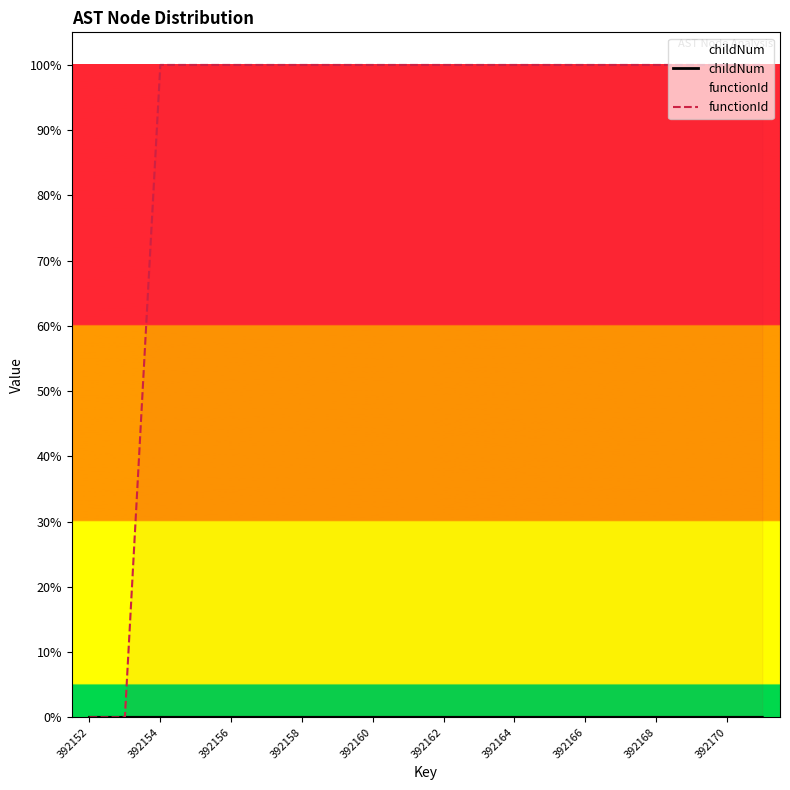

The functionId series shows 100.0 at 392166. True or false?

True